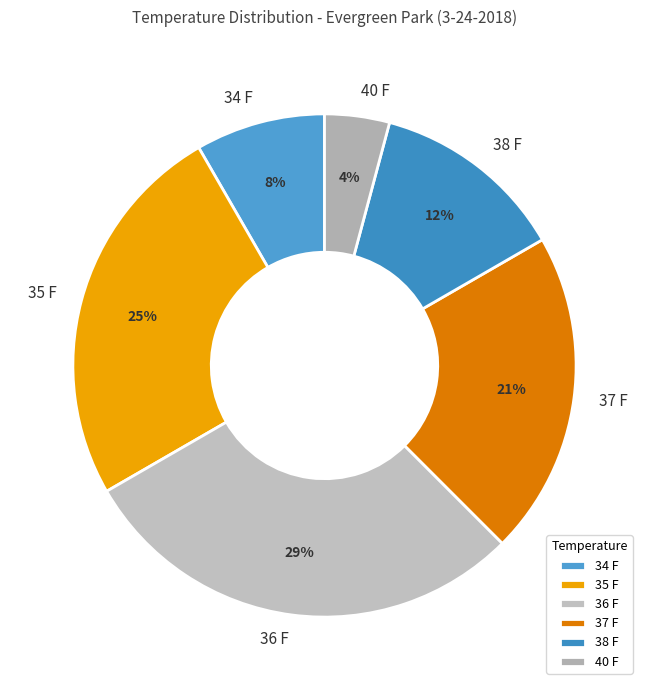

Does 34 F account for over 50% of the chart?

No